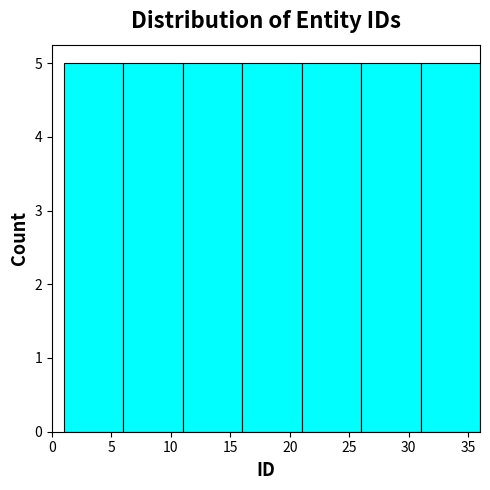

What is the height of the bar covering 6 to 11 on the x-axis? The values are not printed on the chart, so give them approximately, as read against the axis.

5